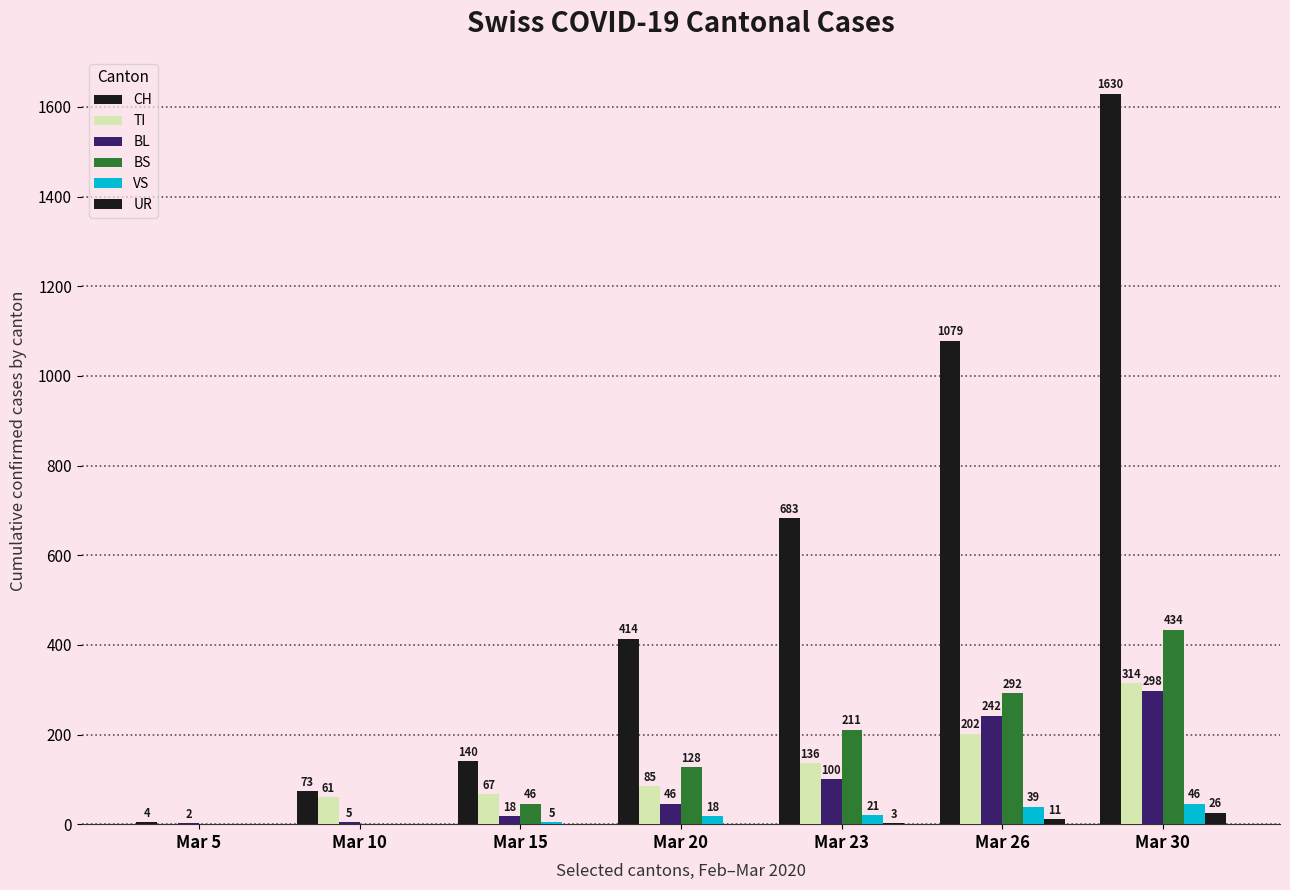

At which category does the chart reach its minimum across all series?

Mar 5